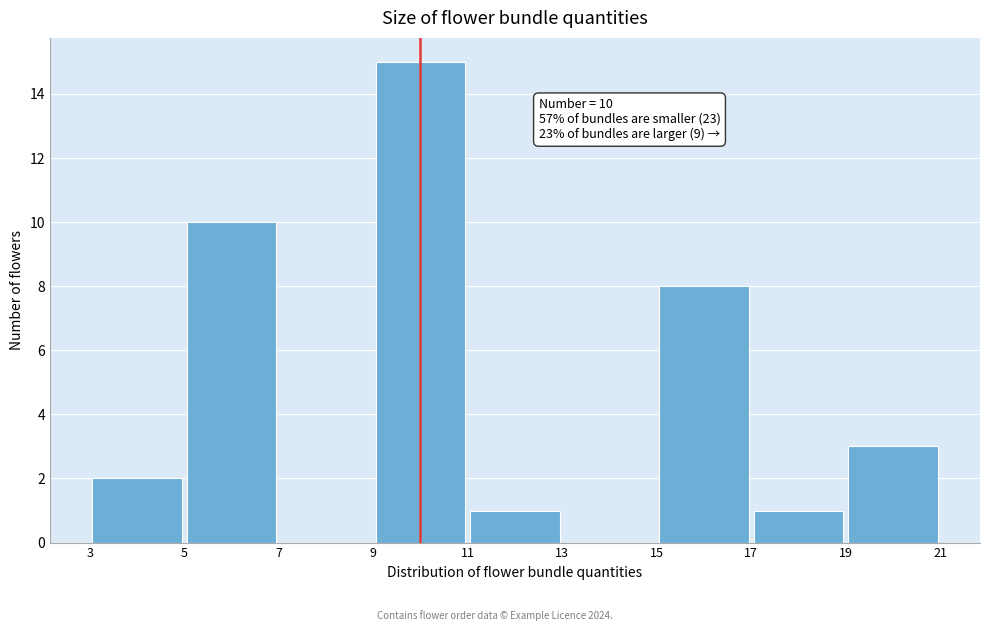

Over which range of the x-axis is the bar tallest?

9 to 11